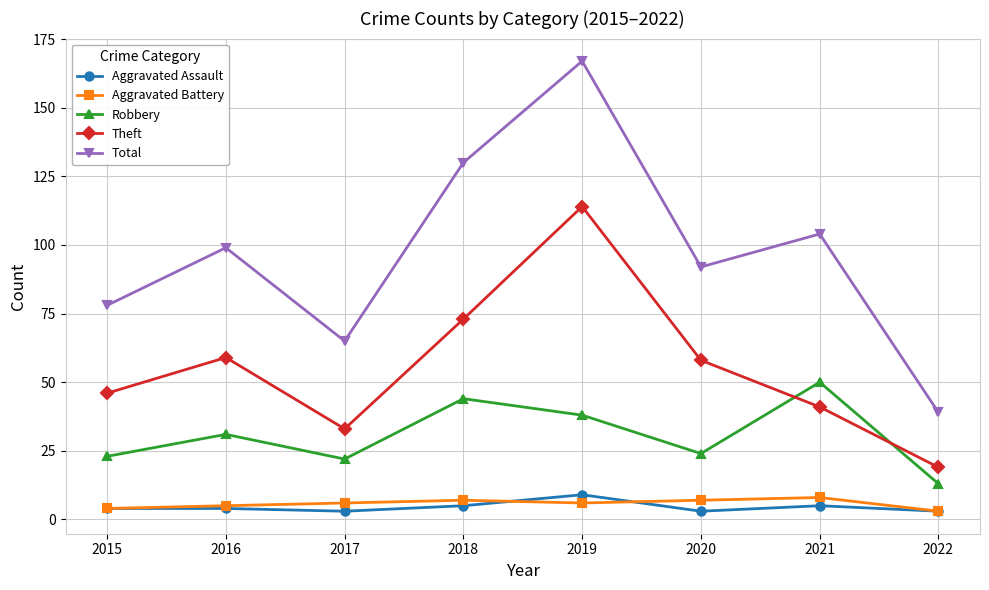

How many interior local valleys does the Robbery series have?

2